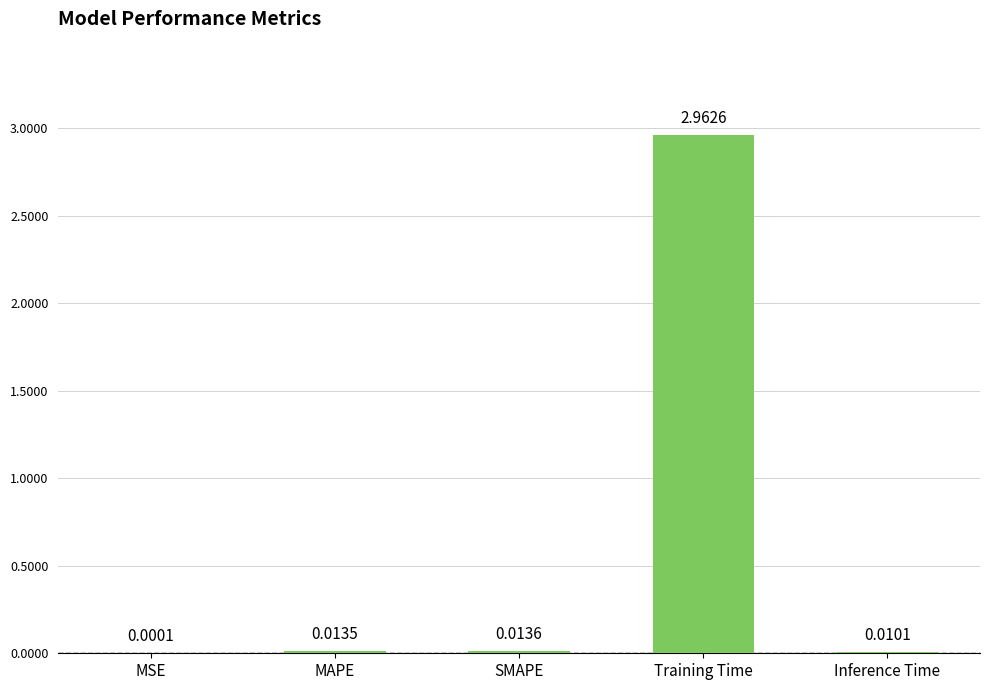

Which label corresponds to the largest value in the chart?

Training Time